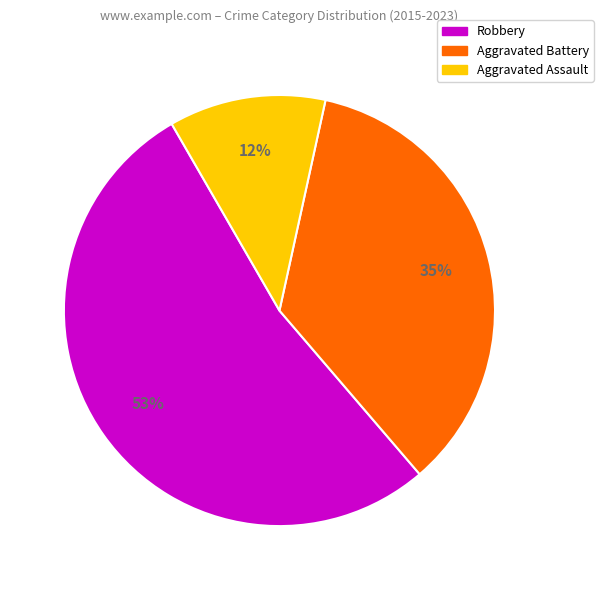

Is there any slice that represents more than half of the pie?

Yes